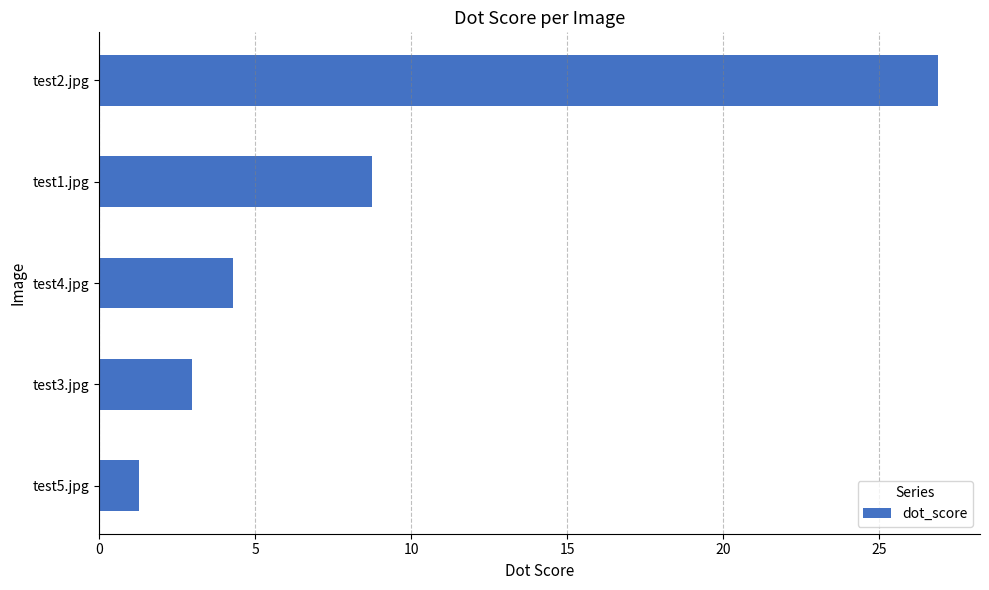

What is the difference between the second highest and minimum values?

7.5